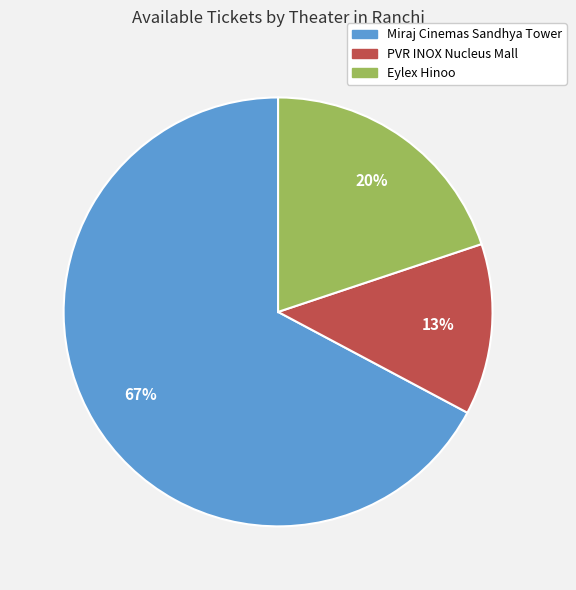

Which slice is the smallest?

PVR INOX Nucleus Mall